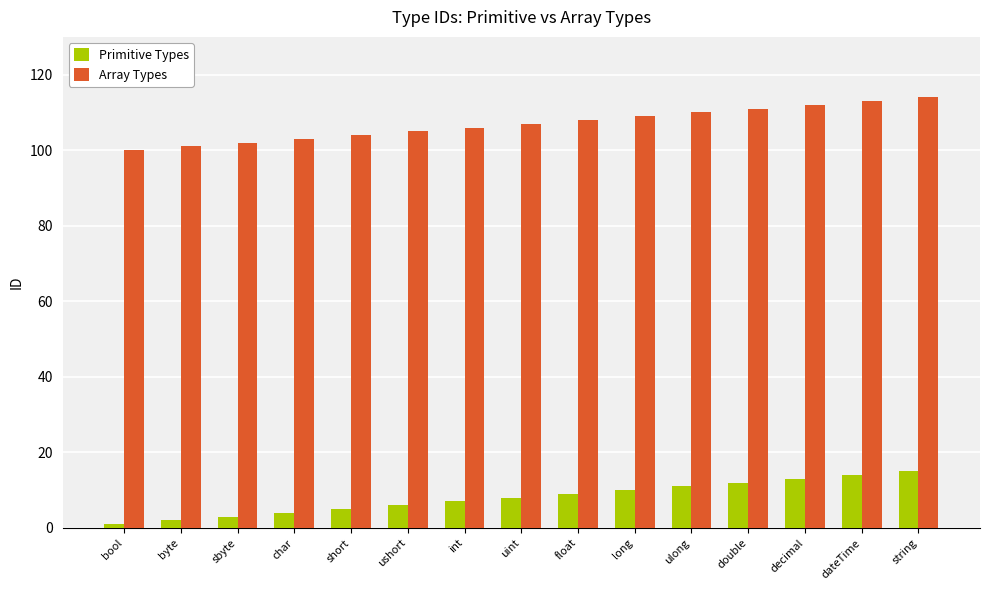

What is the label of the 10th bar from the left?

long